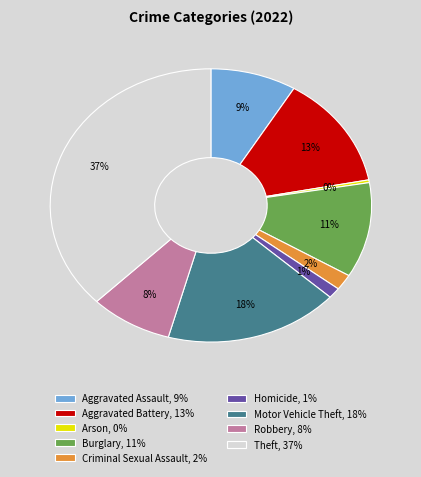

Combined, do Theft, 37% and Motor Vehicle Theft, 18% account for over 50%?

Yes